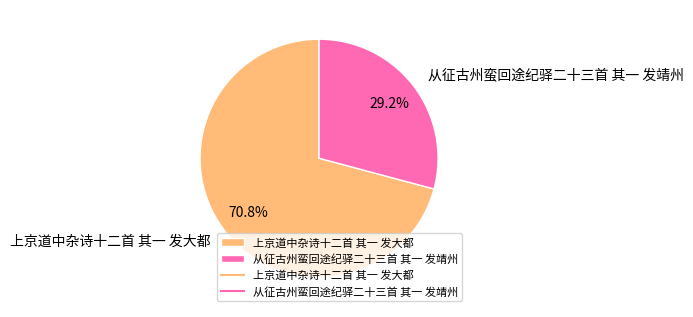

To the nearest percent, what is the combined percentage of 上京道中杂诗十二首 其一 发大都 and 从征古州蛮回途纪驿二十三首 其一 发靖州?

100%